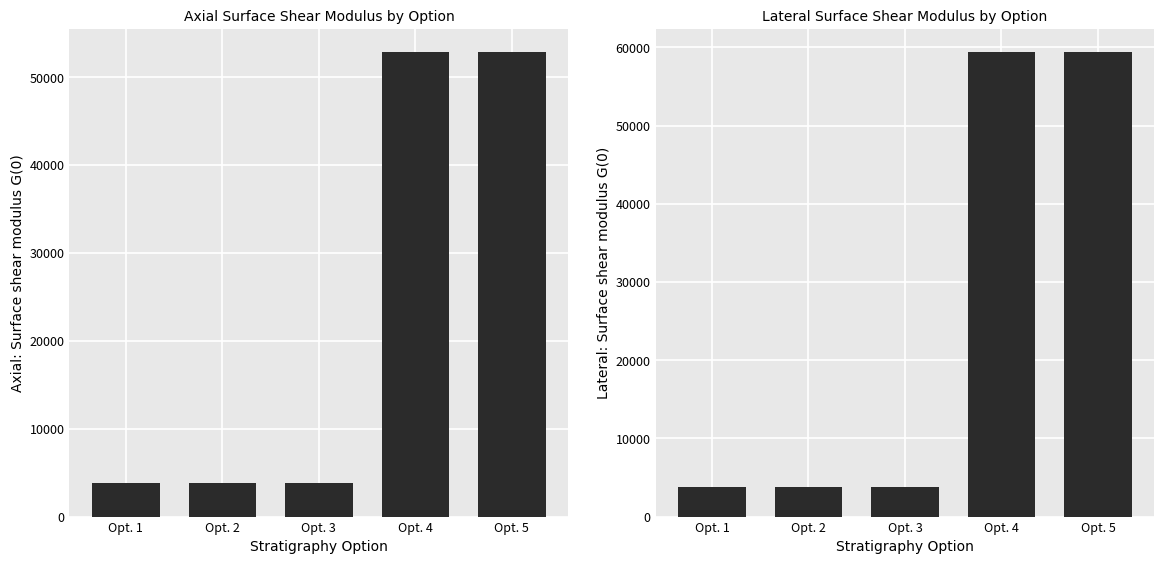

List the labels in order of Axial: Surface shear modulus, G(0) value, smallest first.

Opt. 1, Opt. 2, Opt. 3, Opt. 4, Opt. 5